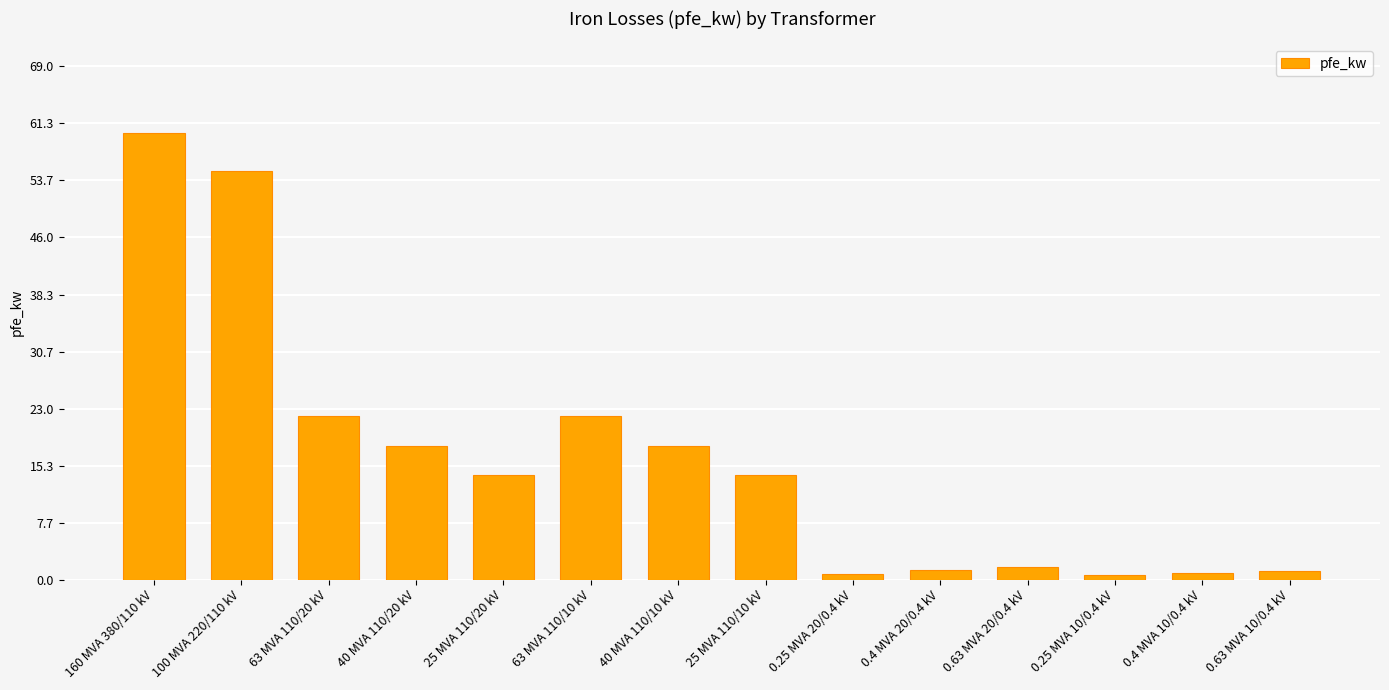

The chart shows a value of 18.7 at 25 MVA 110/20 kV. True or false?

False